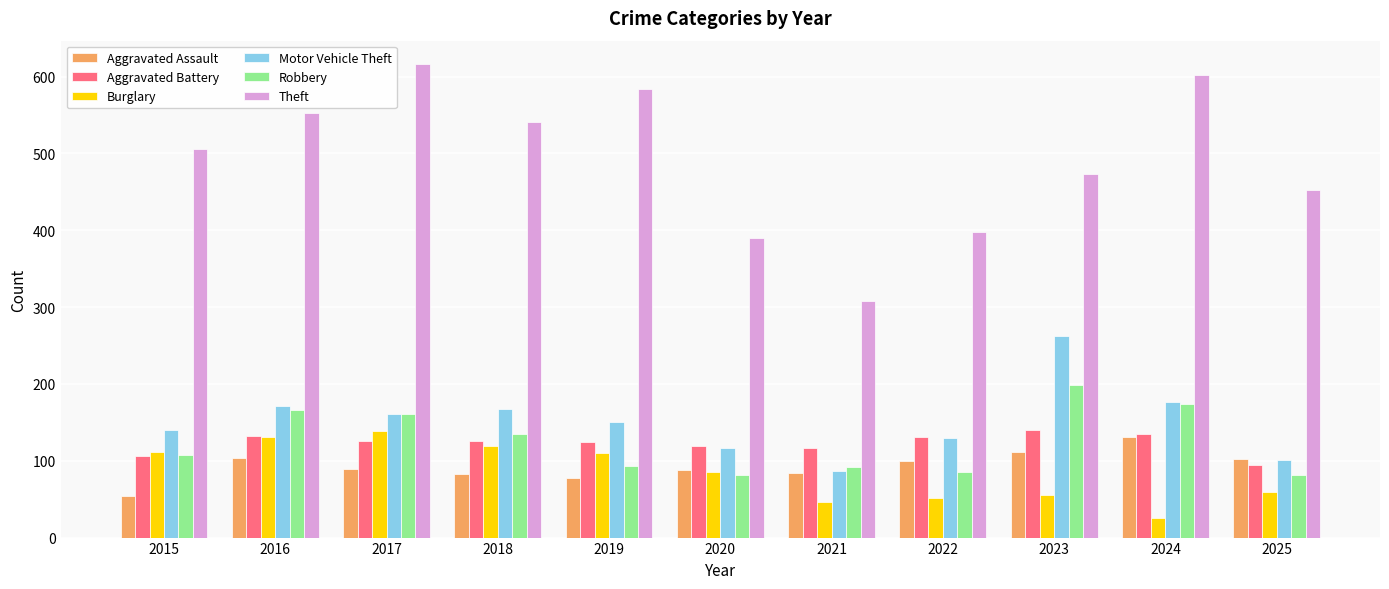

What is the difference between the maximum and minimum values in the Aggravated Assault series?

77